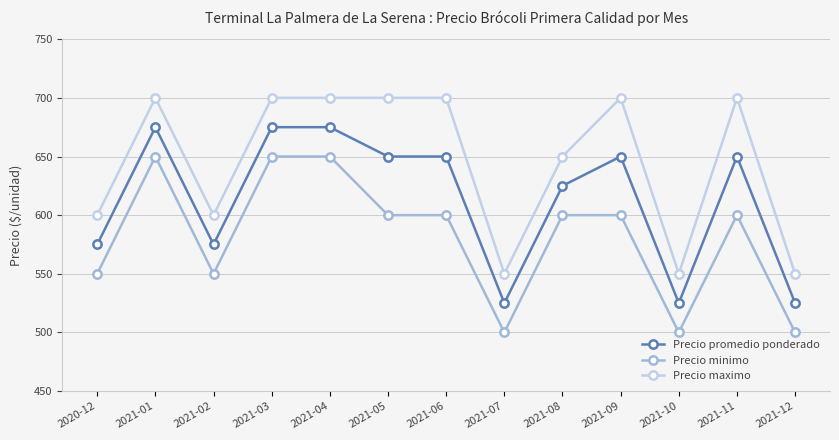

What is the sum of all Precio minimo values?

7550